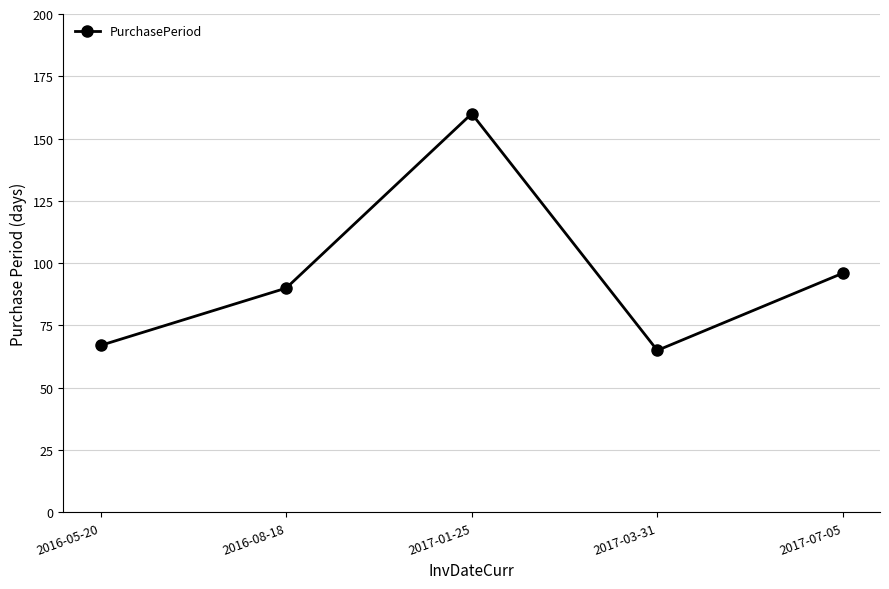

What is the minimum value shown in the chart?

65